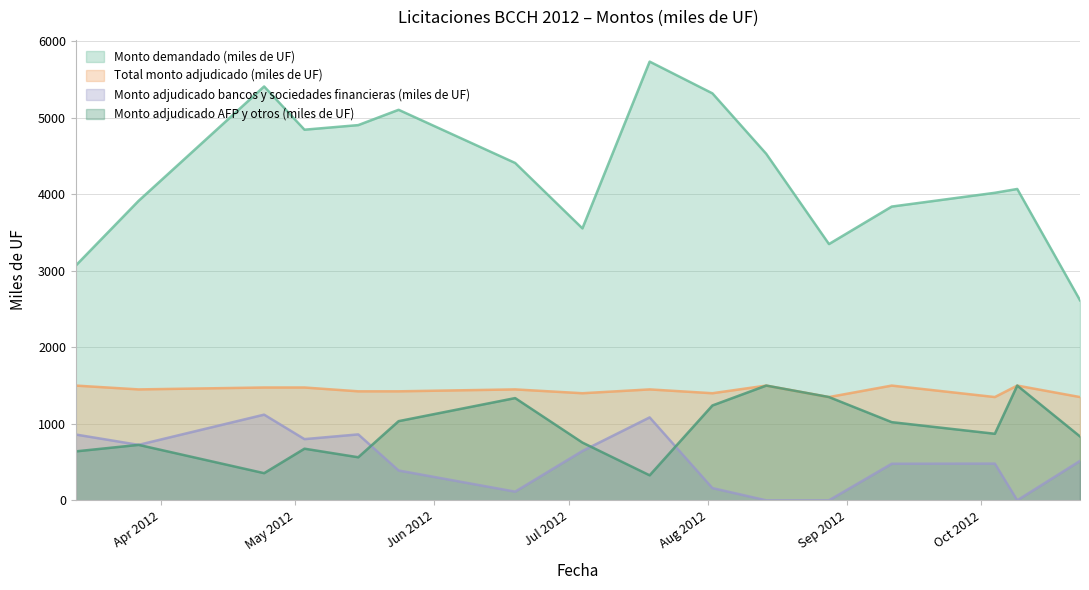

How many distinct data groups are displayed?

4